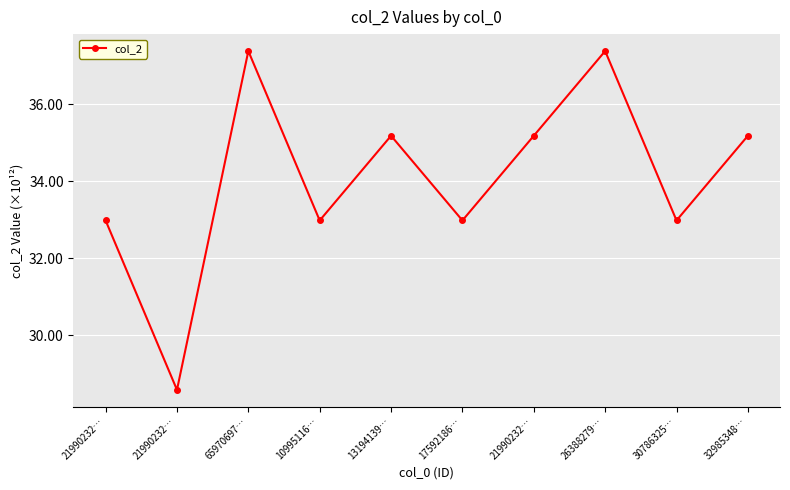

How many interior local peaks (higher than both neighbors) does the data have?

3